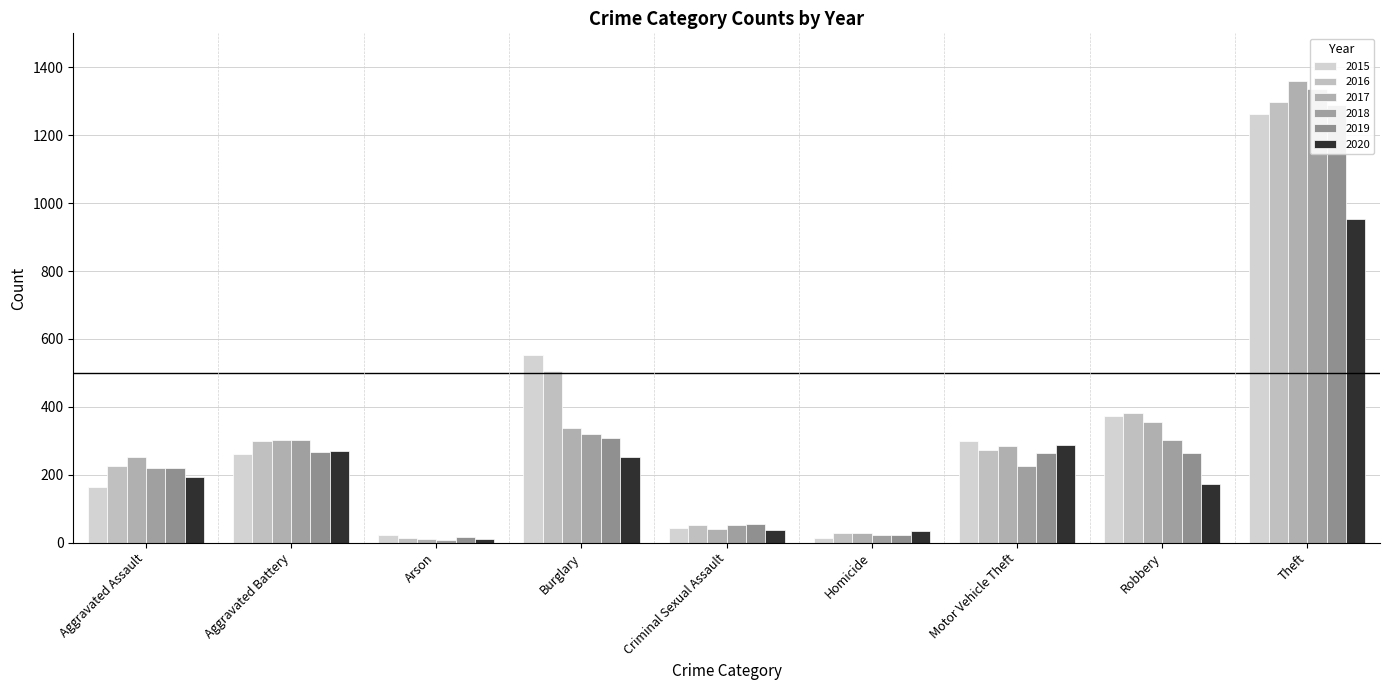

Reading right to left, extract all data points from this chart.

2015: Theft=1263	Robbery=372	Motor Vehicle Theft=299	Homicide=13	Criminal Sexual Assault=43	Burglary=552	Arson=22	Aggravated Battery=260	Aggravated Assault=164
2016: Theft=1297	Robbery=381	Motor Vehicle Theft=272	Homicide=28	Criminal Sexual Assault=51	Burglary=505	Arson=14	Aggravated Battery=298	Aggravated Assault=225
2017: Theft=1359	Robbery=356	Motor Vehicle Theft=285	Homicide=27	Criminal Sexual Assault=41	Burglary=339	Arson=12	Aggravated Battery=303	Aggravated Assault=251
2018: Theft=1337	Robbery=302	Motor Vehicle Theft=225	Homicide=23	Criminal Sexual Assault=51	Burglary=319	Arson=8	Aggravated Battery=302	Aggravated Assault=220
2019: Theft=1288	Robbery=264	Motor Vehicle Theft=263	Homicide=21	Criminal Sexual Assault=54	Burglary=308	Arson=16	Aggravated Battery=267	Aggravated Assault=220
2020: Theft=954	Robbery=174	Motor Vehicle Theft=287	Homicide=34	Criminal Sexual Assault=38	Burglary=252	Arson=12	Aggravated Battery=269	Aggravated Assault=192